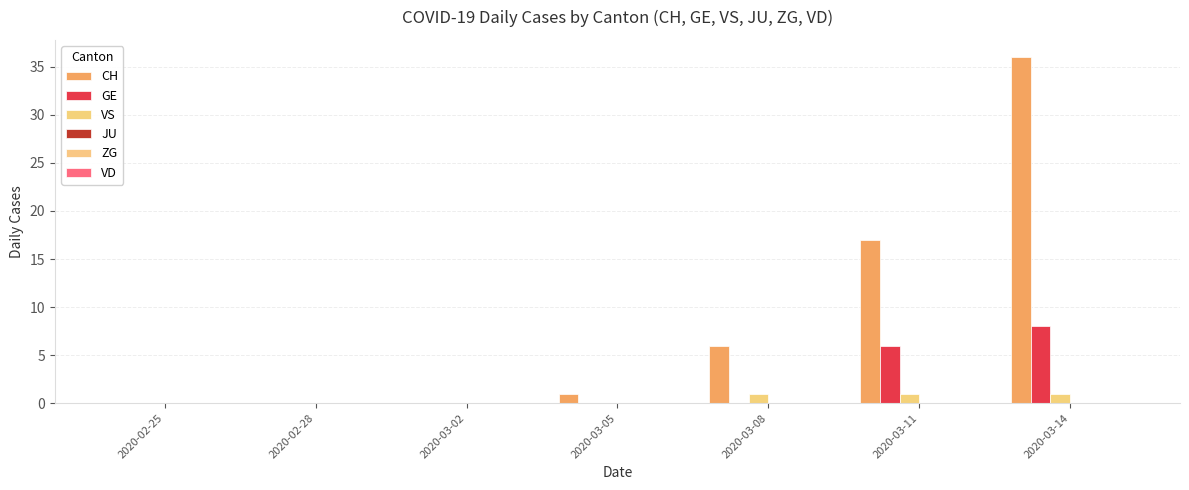

Reading left to right, list all the values displayed in this chart.

CH: 0	0	0	1	6	17	36
GE: 0	0	0	0	0	6	8
VS: 0	0	0	0	1	1	1
JU: 0	0	0	0	0	0	0
ZG: 0	0	0	0	0	0	0
VD: 0	0	0	0	0	0	0